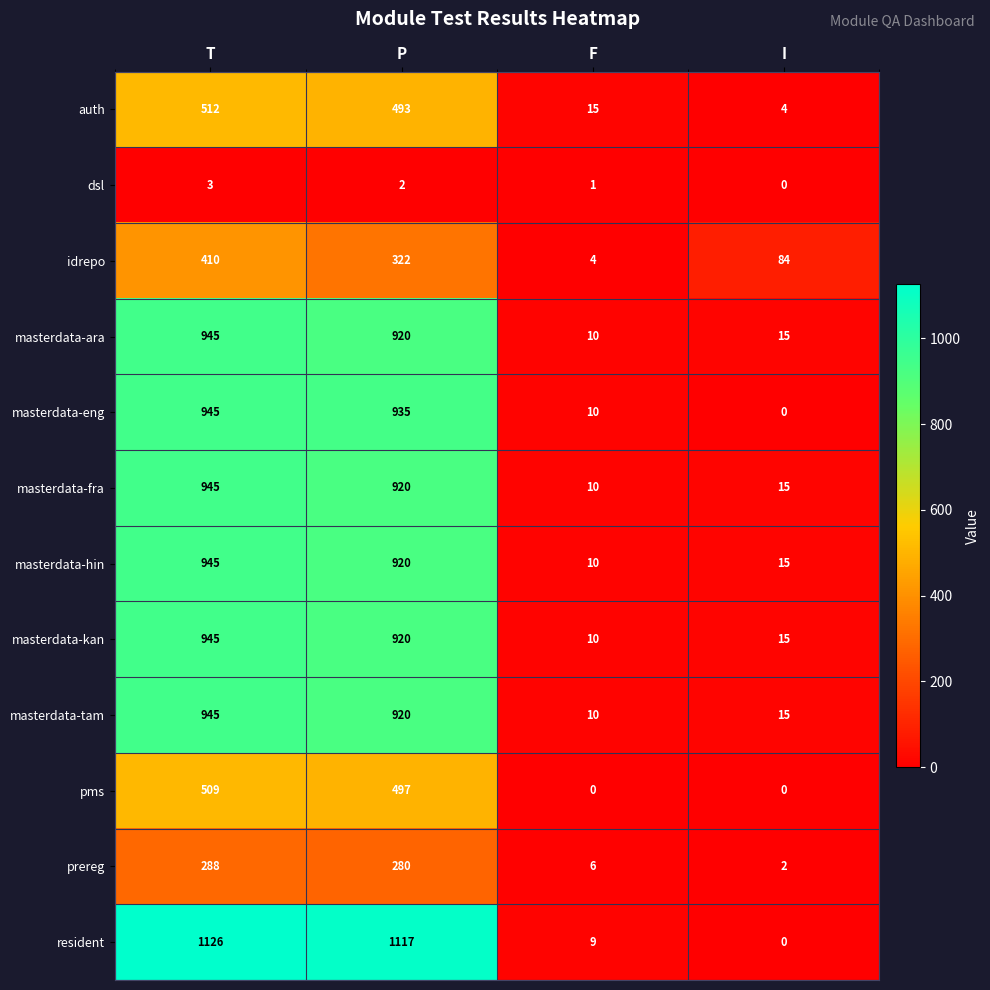

What is the sum of all auth values?

1024